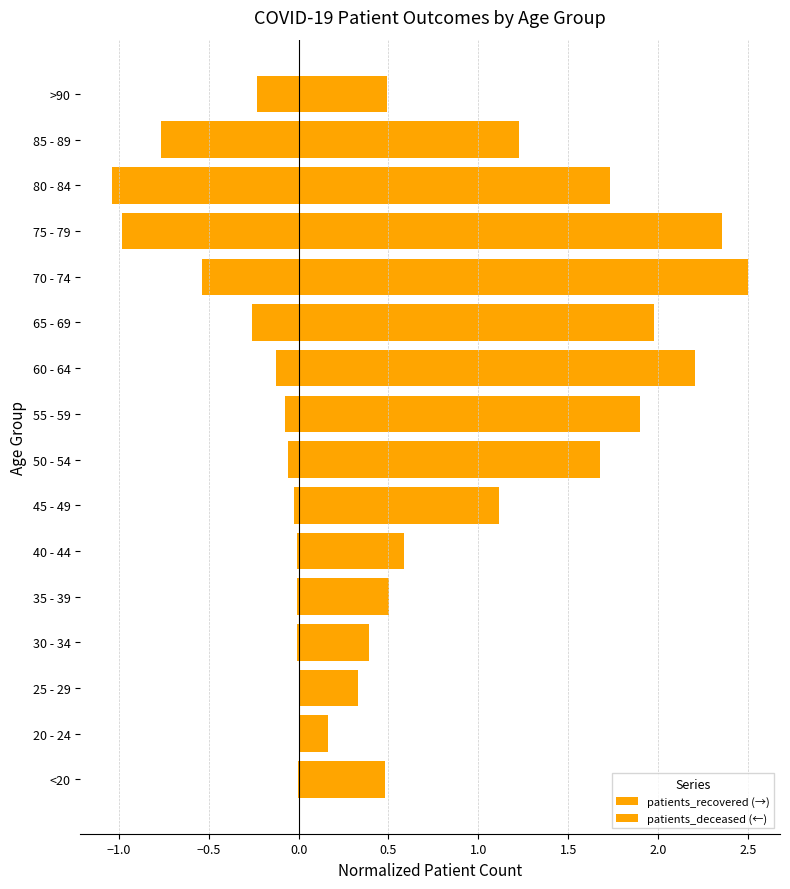

Which series has the largest range (max minus min)?

patients_recovered